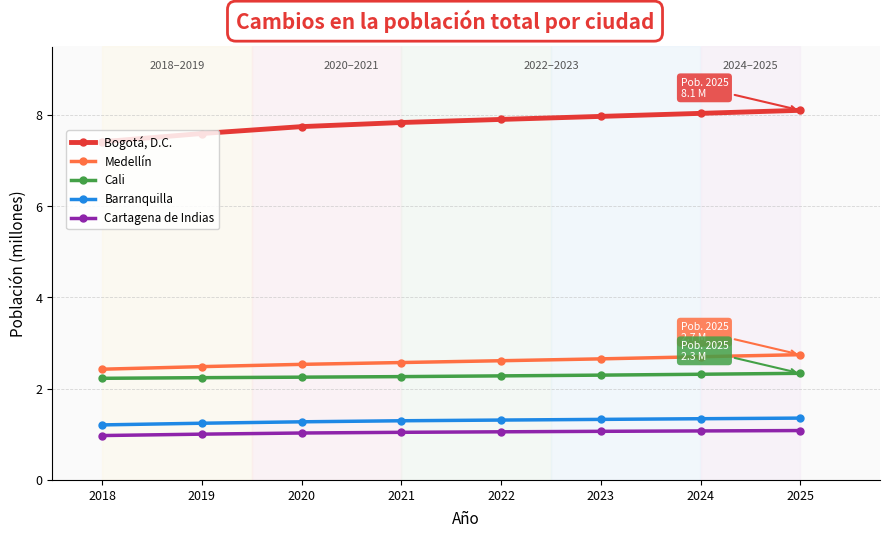

List the series in order of their peak value, highest first.

Bogotá, D.C., Medellín, Cali, Barranquilla, Cartagena de Indias